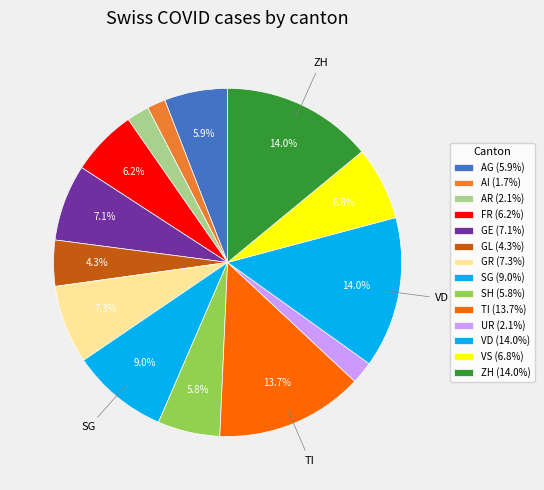

How many slices are in this pie chart?

14